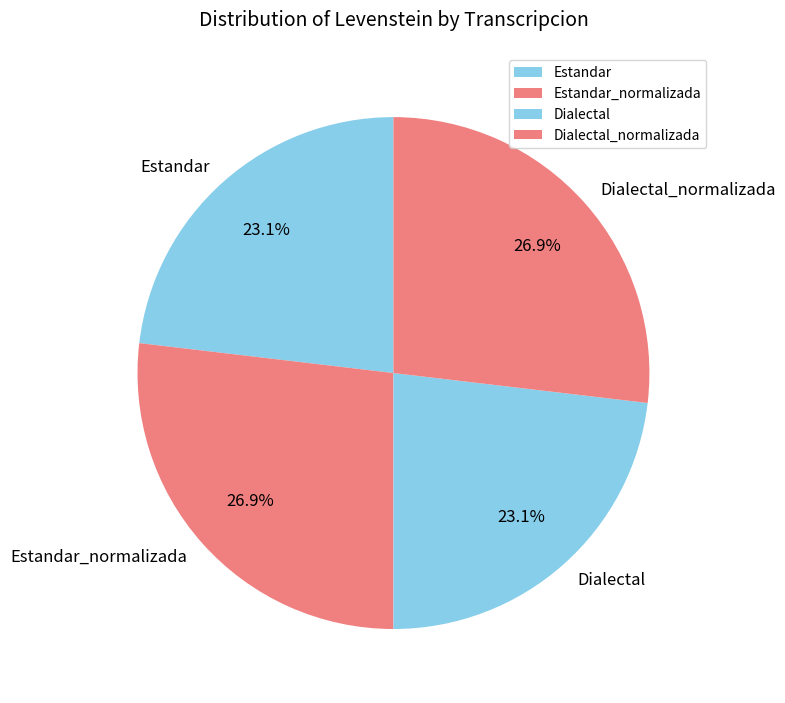

How many segments does this pie chart have?

4